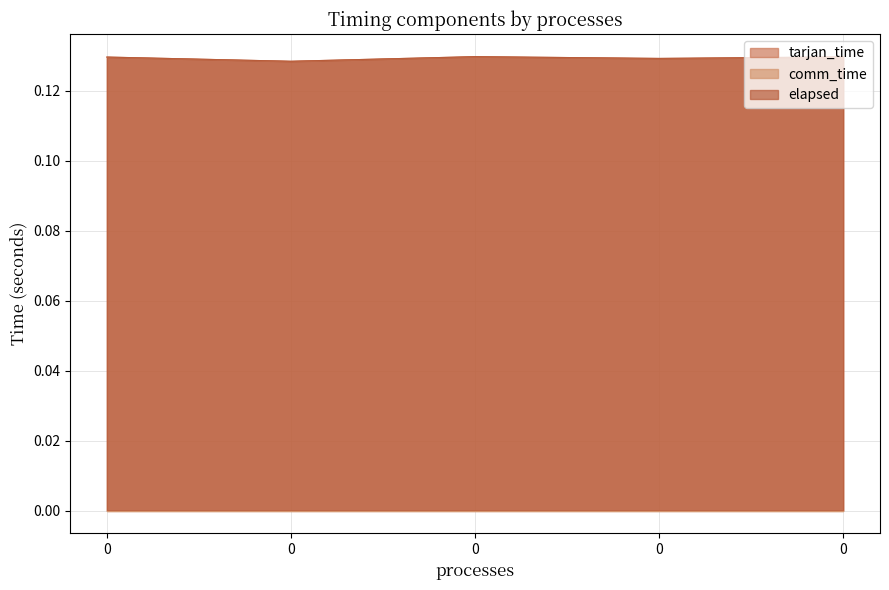

At how many categories does at least one series exceed 0?

5